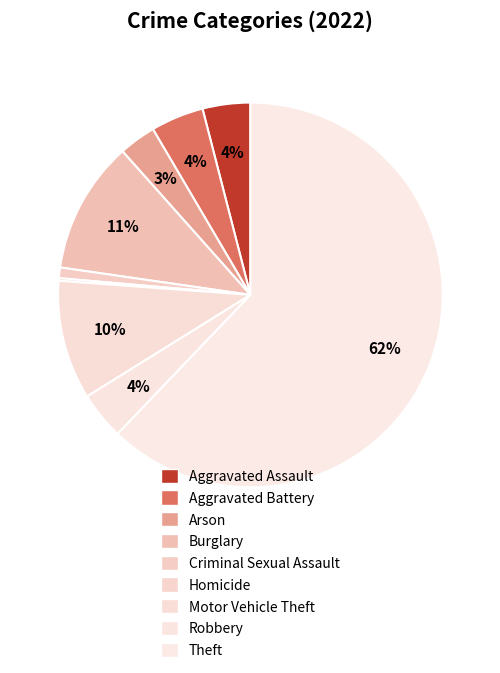

How many slices are in this pie chart?

9